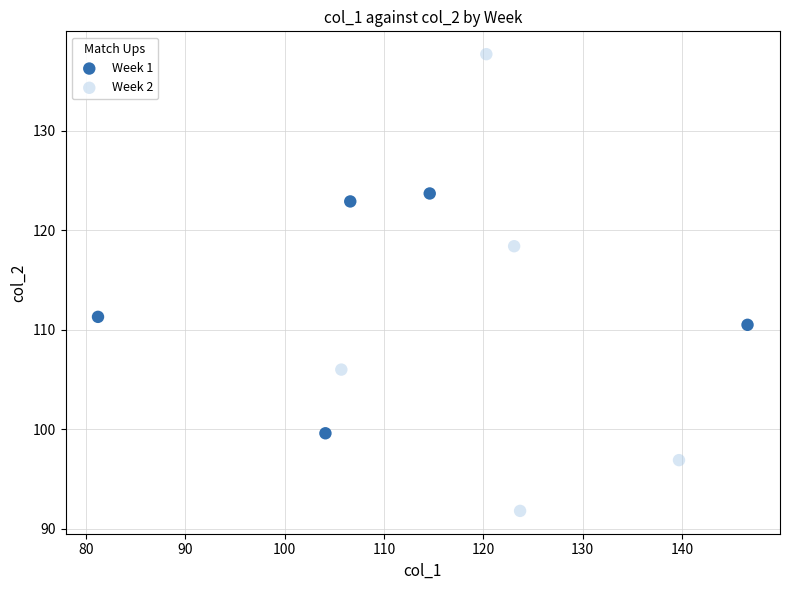

Which series reaches the minimum Y coordinate?

Week 2